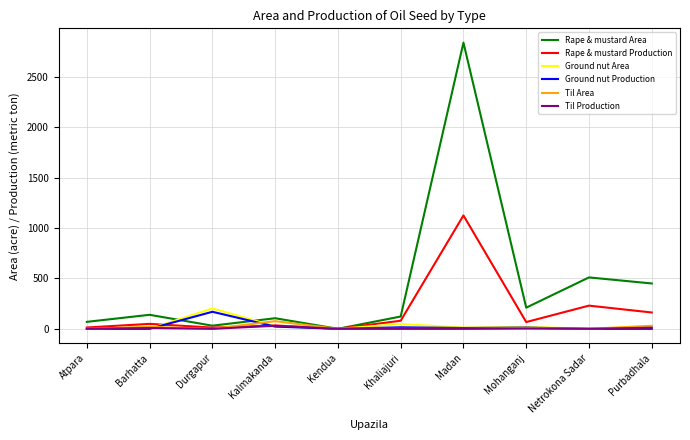

The value of Rape & mustard Area at Purbadhala is 450. True or false?

True